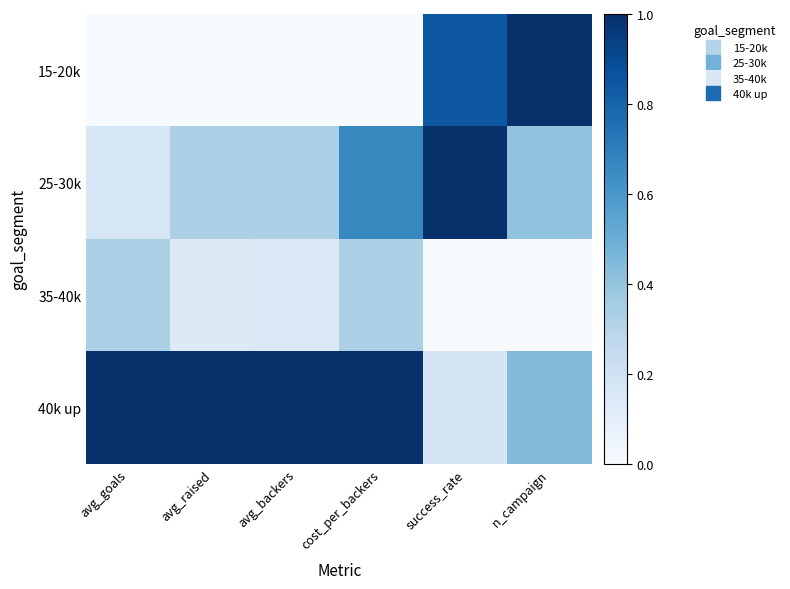

Reading left to right, what are all the values shown in this chart?

15-20k: avg_goals=0.0	avg_raised=0.0	avg_backers=0.0	cost_per_backers=0.0	success_rate=0.8	n_campaign=1.0
25-30k: avg_goals=0.2	avg_raised=0.3	avg_backers=0.3	cost_per_backers=0.7	success_rate=1.0	n_campaign=0.4
35-40k: avg_goals=0.3	avg_raised=0.1	avg_backers=0.1	cost_per_backers=0.3	success_rate=0.0	n_campaign=0.0
40k up: avg_goals=1.0	avg_raised=1.0	avg_backers=1.0	cost_per_backers=1.0	success_rate=0.2	n_campaign=0.4